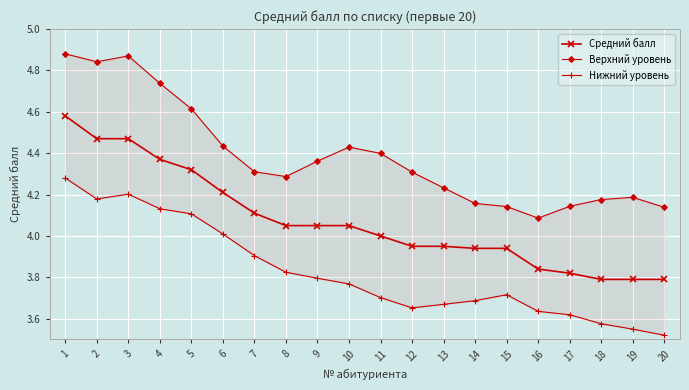

In Нижний уровень, how many points are lower than both neighbors (excluding endpoints)?

2